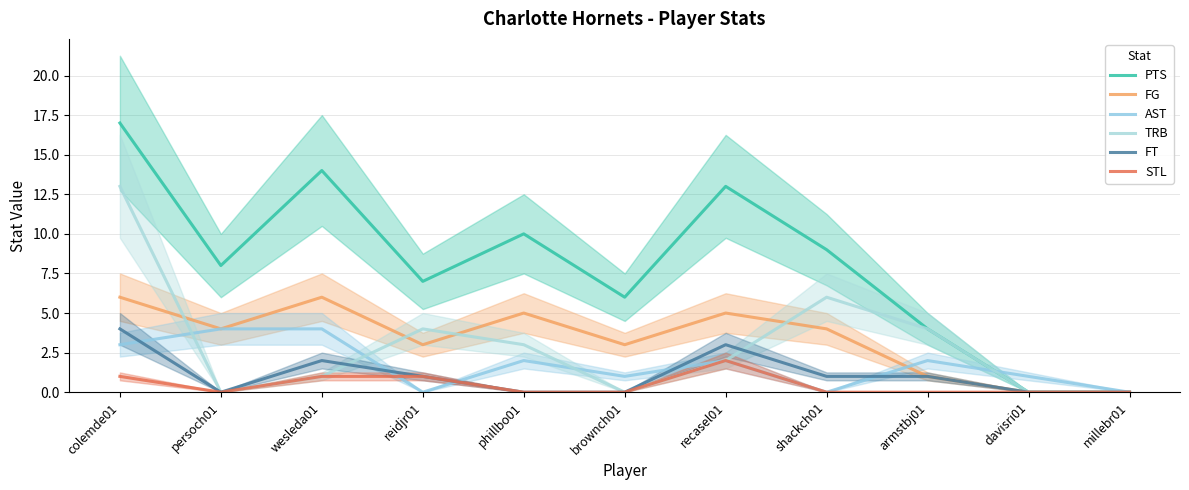

At brownch01, list the series in order from smallest to largest.

TRB, FT, STL, AST, FG, PTS